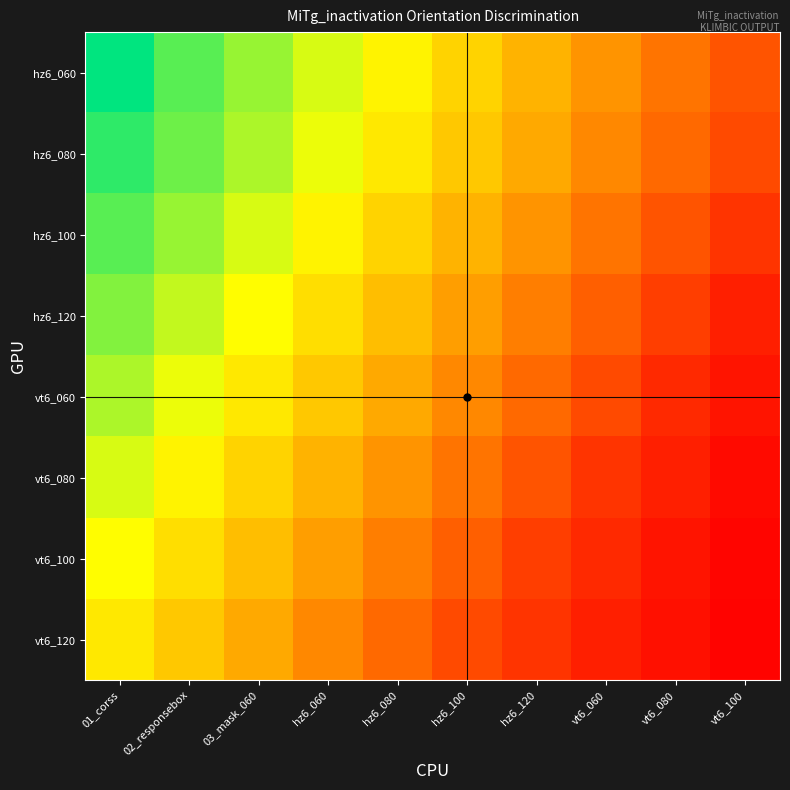

Reading left to right, what are all the values shown in this chart?

hz6_060: 01_corss=181	02_responsebox=160	03_mask_060=145	hz6_060=130	hz6_080=115	hz6_100=100	hz6_120=85	vt6_060=70	vt6_080=55	vt6_100=40
hz6_080: 01_corss=170	02_responsebox=155	03_mask_060=140	hz6_060=125	hz6_080=110	hz6_100=95	hz6_120=80	vt6_060=65	vt6_080=50	vt6_100=35
hz6_100: 01_corss=160	02_responsebox=145	03_mask_060=130	hz6_060=115	hz6_080=100	hz6_100=85	hz6_120=70	vt6_060=55	vt6_080=40	vt6_100=25
hz6_120: 01_corss=150	02_responsebox=135	03_mask_060=120	hz6_060=105	hz6_080=90	hz6_100=75	hz6_120=60	vt6_060=45	vt6_080=30	vt6_100=15
vt6_060: 01_corss=140	02_responsebox=125	03_mask_060=110	hz6_060=95	hz6_080=80	hz6_100=65	hz6_120=50	vt6_060=35	vt6_080=20	vt6_100=10
vt6_080: 01_corss=130	02_responsebox=115	03_mask_060=100	hz6_060=85	hz6_080=70	hz6_100=55	hz6_120=40	vt6_060=25	vt6_080=15	vt6_100=5
vt6_100: 01_corss=120	02_responsebox=105	03_mask_060=90	hz6_060=75	hz6_080=60	hz6_100=45	hz6_120=30	vt6_060=20	vt6_080=10	vt6_100=3
vt6_120: 01_corss=110	02_responsebox=95	03_mask_060=80	hz6_060=65	hz6_080=50	hz6_100=35	hz6_120=25	vt6_060=15	vt6_080=8	vt6_100=2